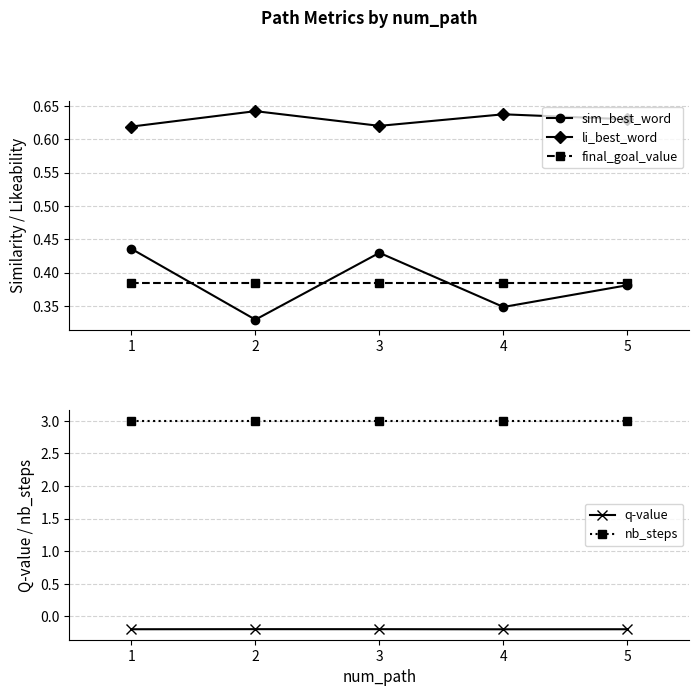

What is the minimum value shown in the chart?

-0.2